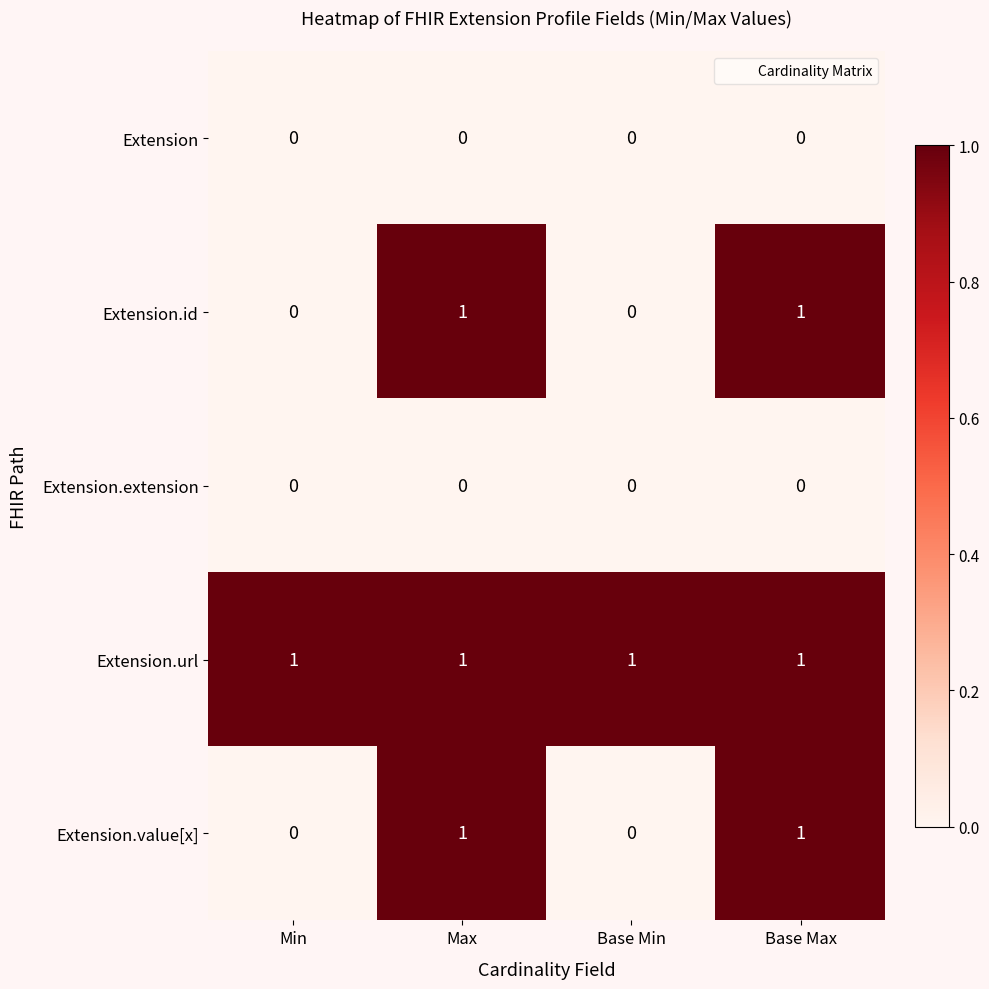

What is the greatest value displayed?

1